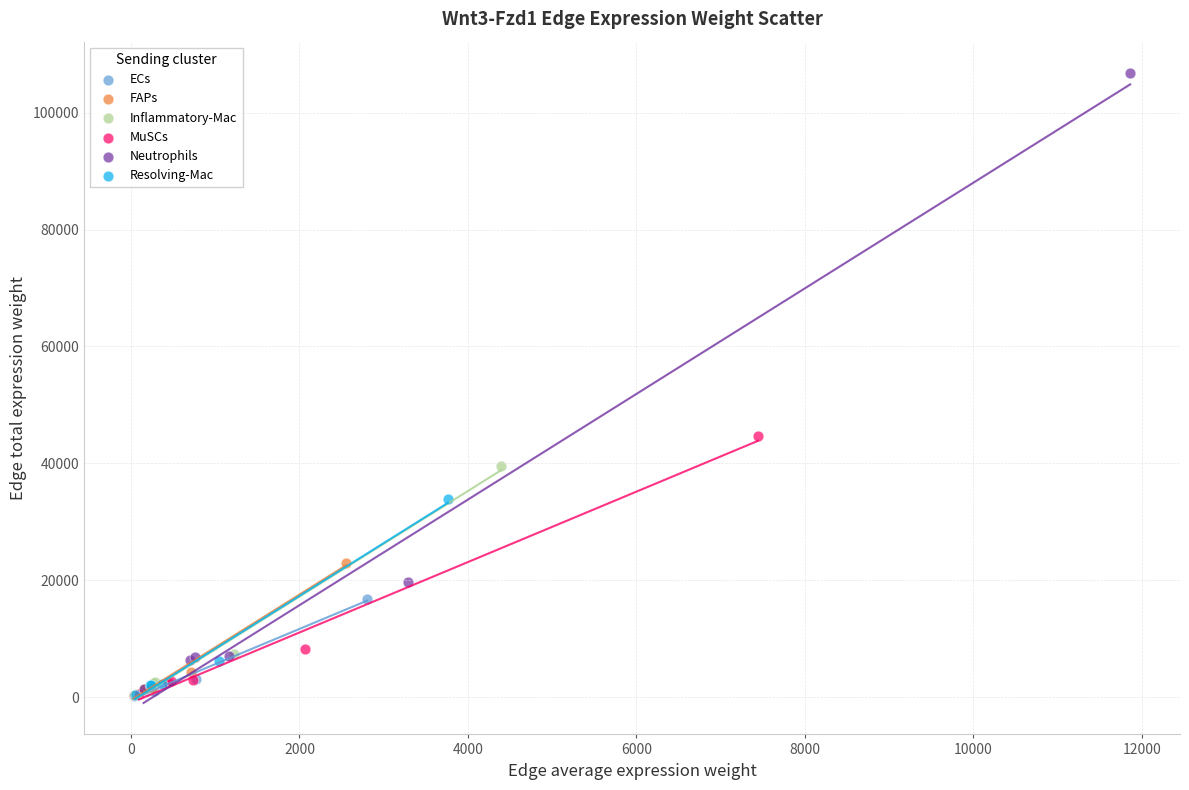

What are all the series names shown in the legend?

ECs, FAPs, Inflammatory-Mac, MuSCs, Neutrophils, Resolving-Mac